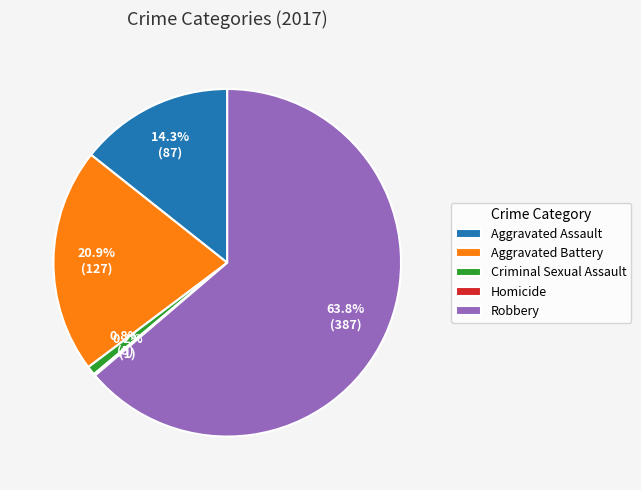

What percentage do Criminal Sexual Assault and Aggravated Battery together represent?

21.7%